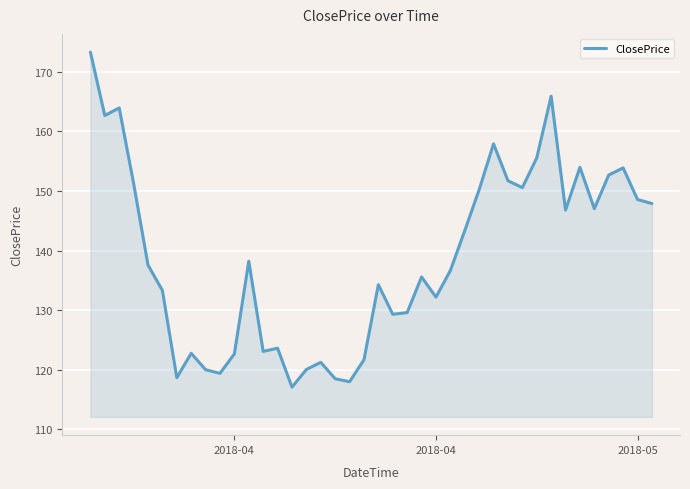

What is the difference between the maximum and minimum values?

56.3